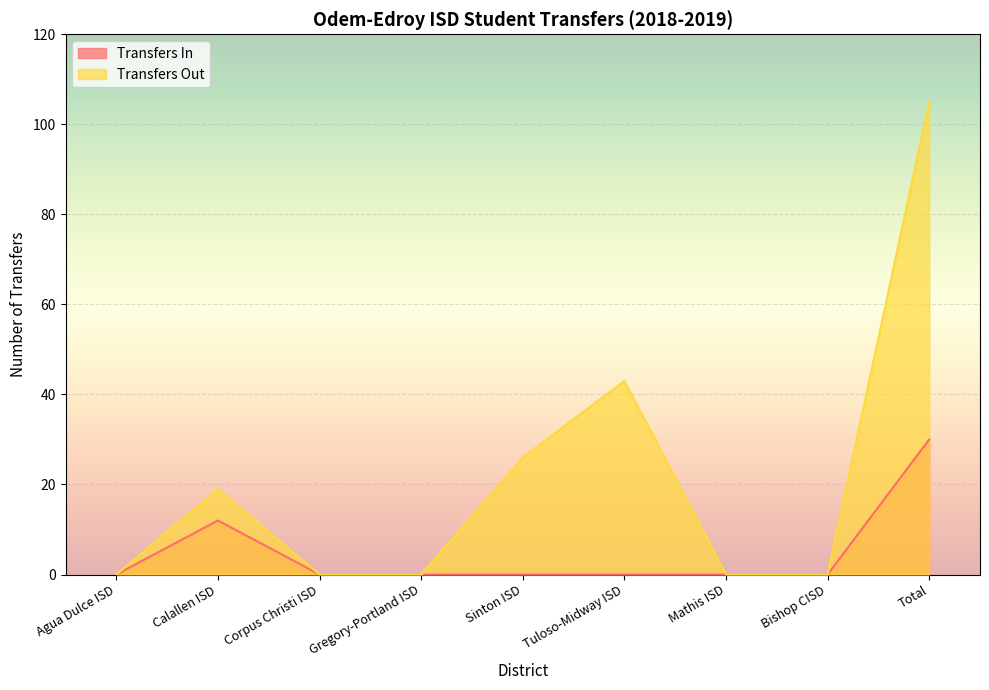

True or false: Transfers Out has more than 0 points higher than both neighbors.

True